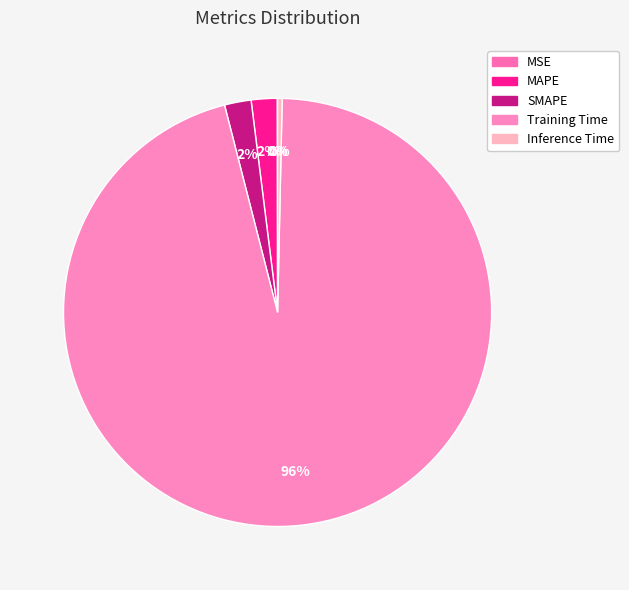

To the nearest percent, what is the difference between the MAPE and Inference Time slice percentages?

2%